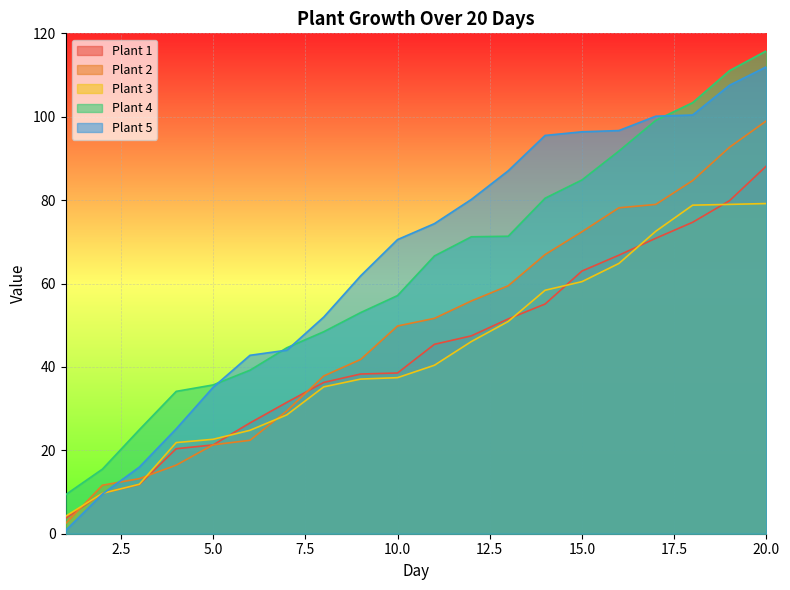

Is the value of Plant 4 at 10 greater than the value of Plant 5 at 3?

Yes